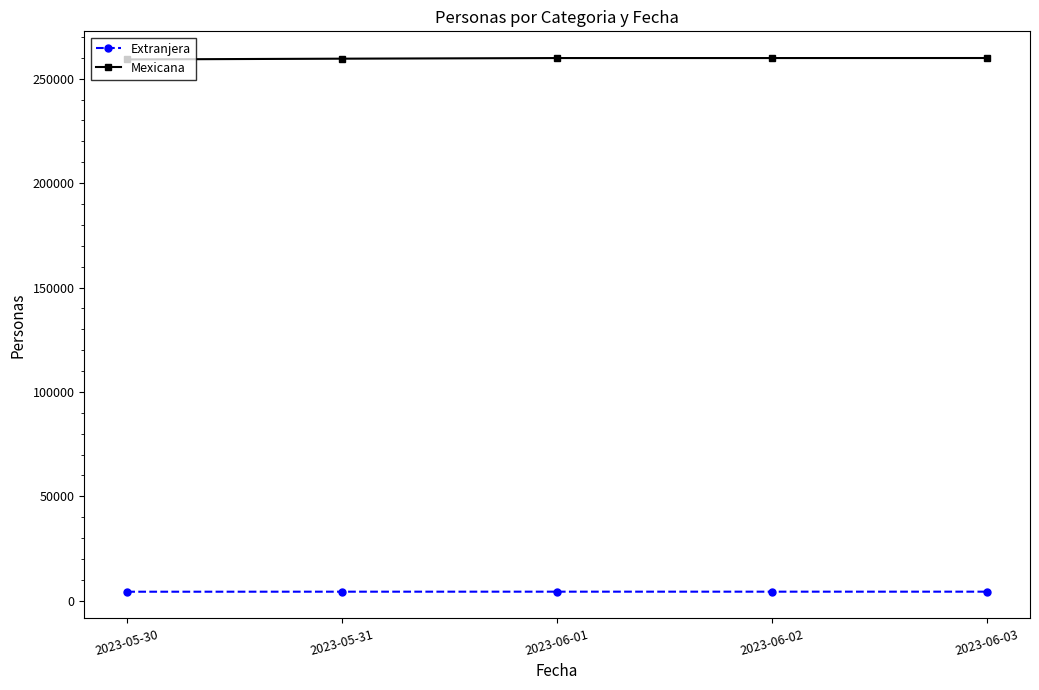

What is the value of the Extranjera point at the 5th from the left?

4297